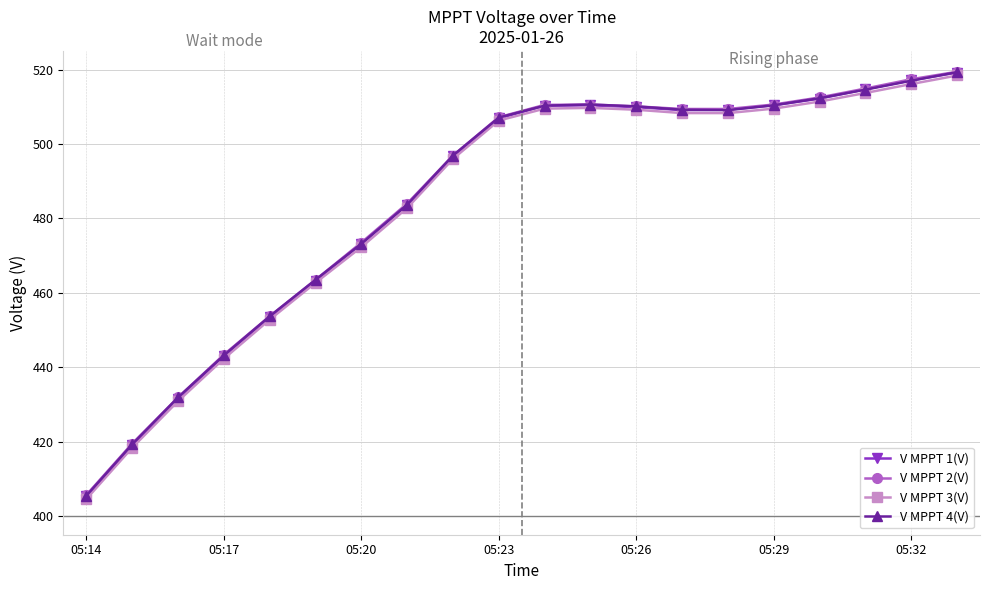

What is the value of the V MPPT 3(V) point at the 1st from the left?

404.6